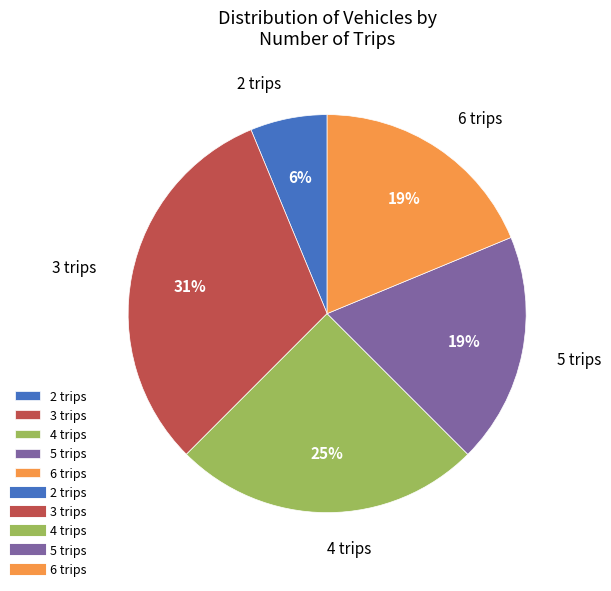

Which slice is the largest?

3 trips